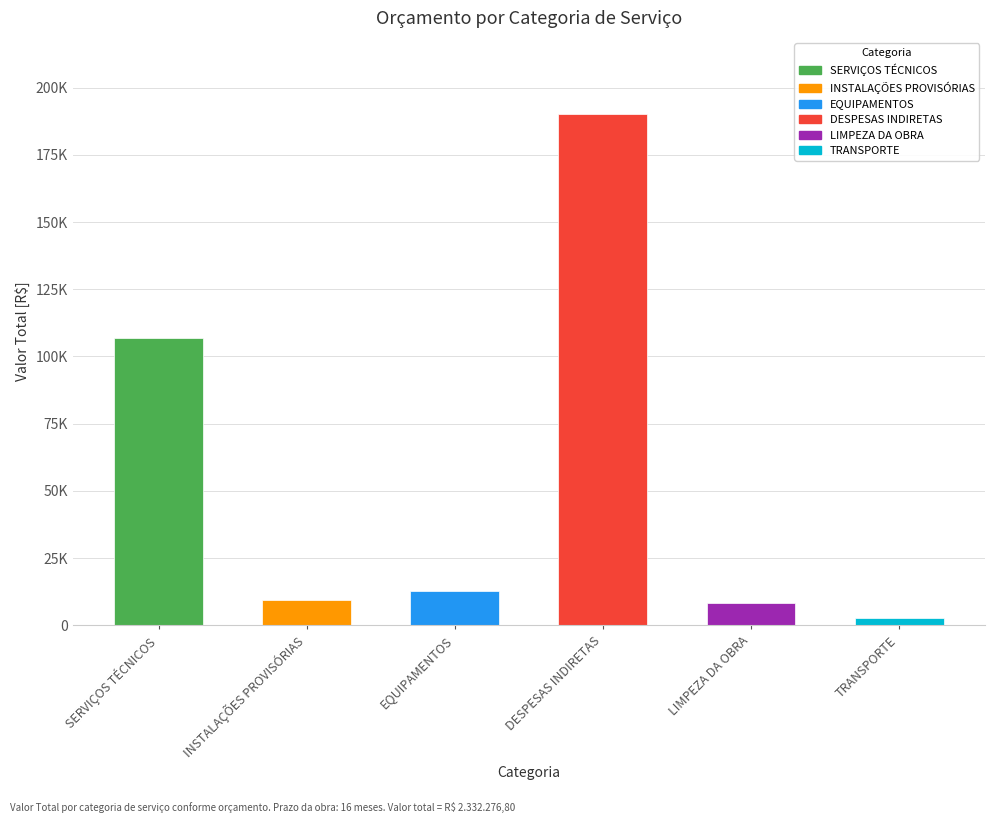

Which category has the lowest value across all series?

TRANSPORTE